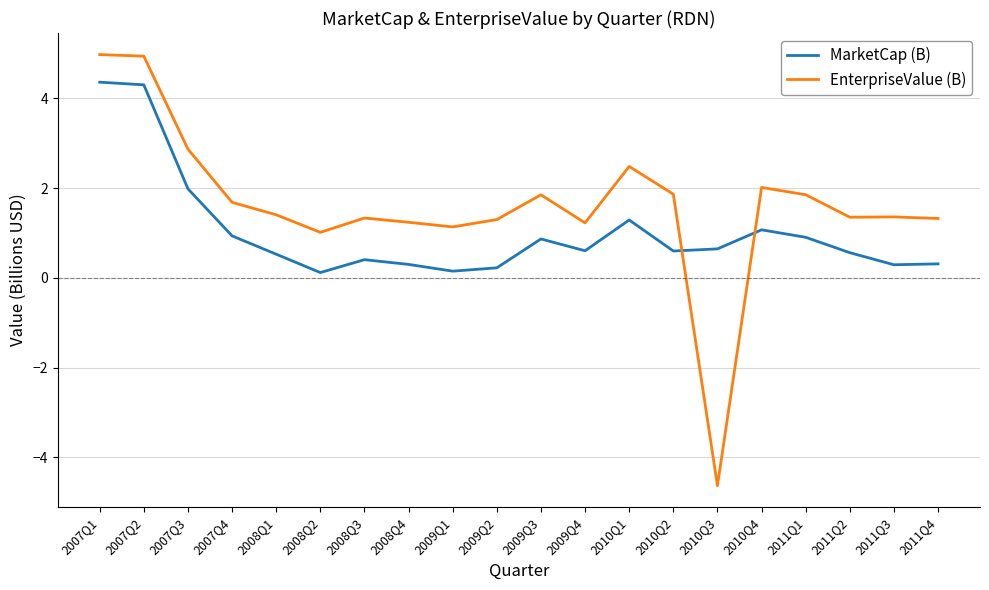

Which series has the largest range (max minus min)?

EnterpriseValue (B)